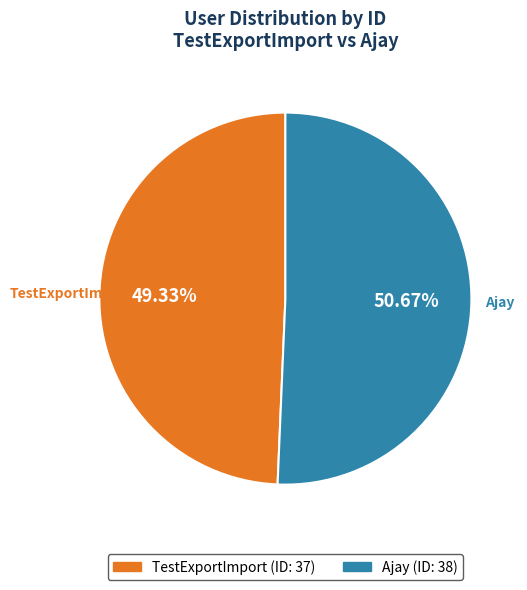

What is the ratio of the value at TestExportImport to the value at Ajay?

1.0